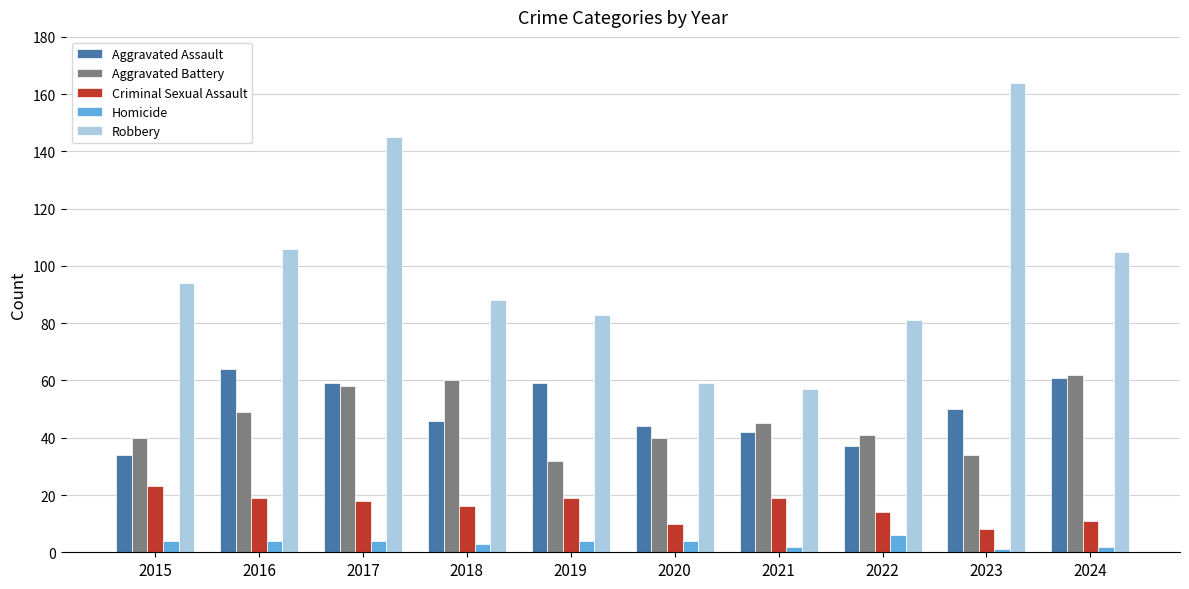

What is the value of the Aggravated Assault bar at the 4th from the left?

46